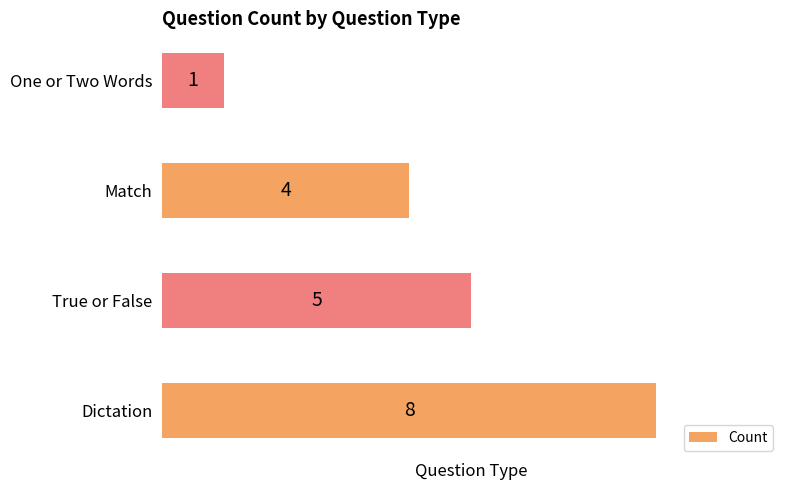

Where is the data nearest to the value 4?

Match